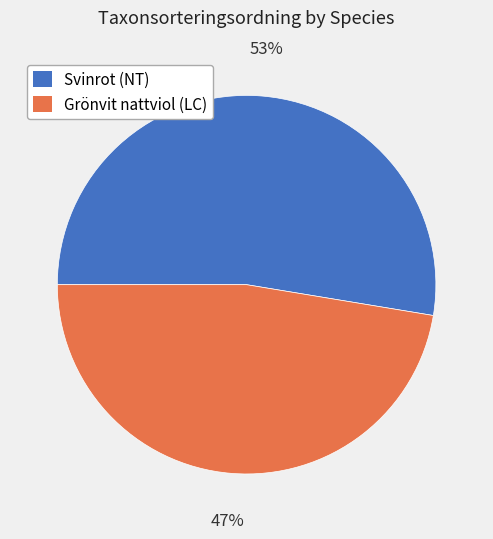

To the nearest percent, what is the combined percentage of Grönvit nattviol (LC) and Svinrot (NT)?

100%